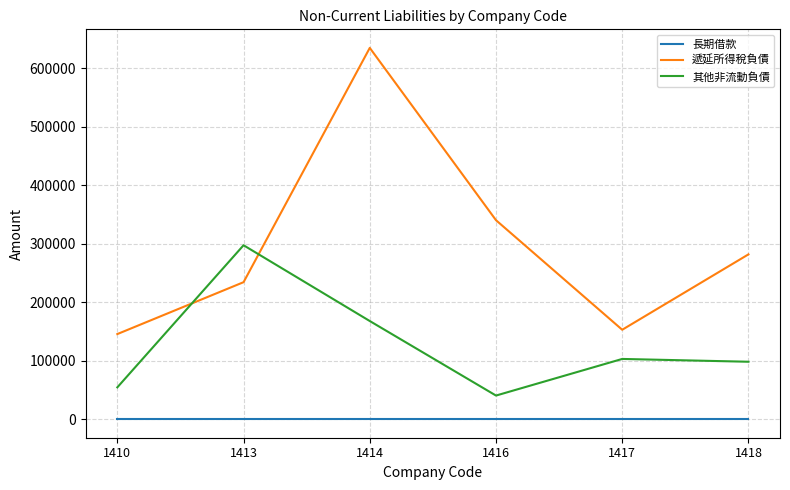

What is the difference between the maximum and minimum values in the 其他非流動負債 series?

257011